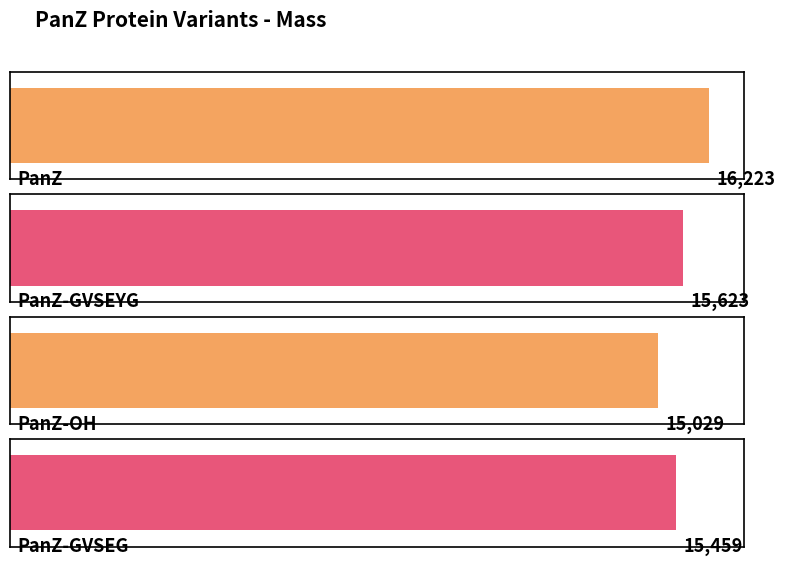

List the labels in order of value, smallest first.

PanZ-OH, PanZ-GVSEG, PanZ-GVSEYG, PanZ